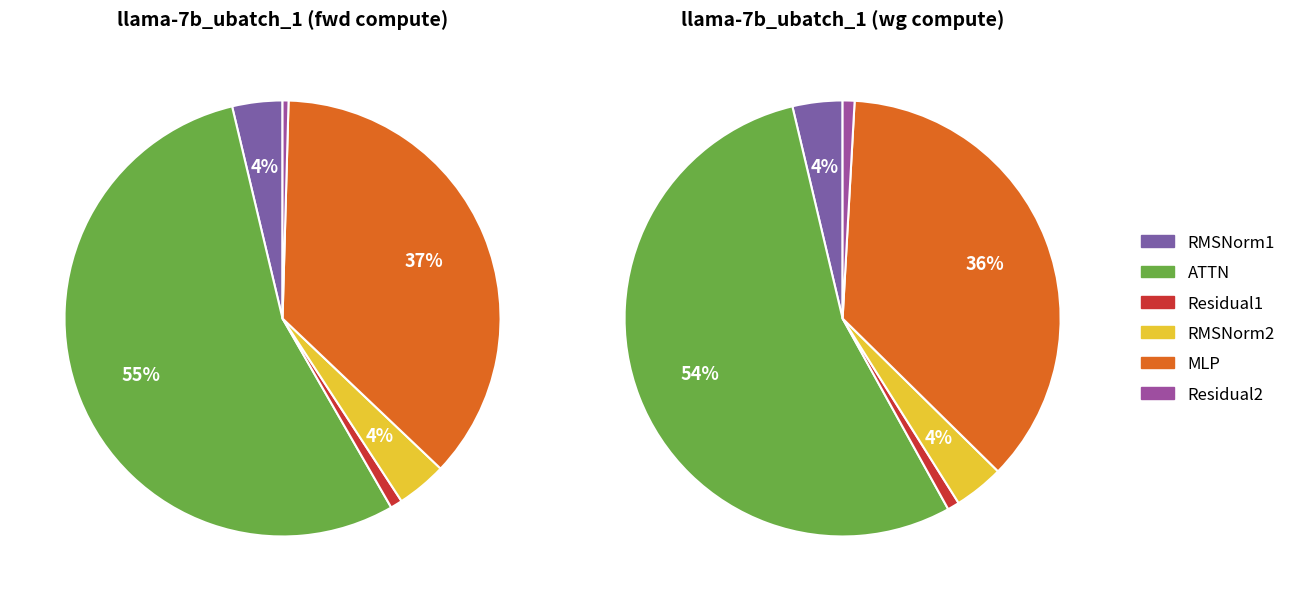

Which slice represents more than half of the pie?

ATTN